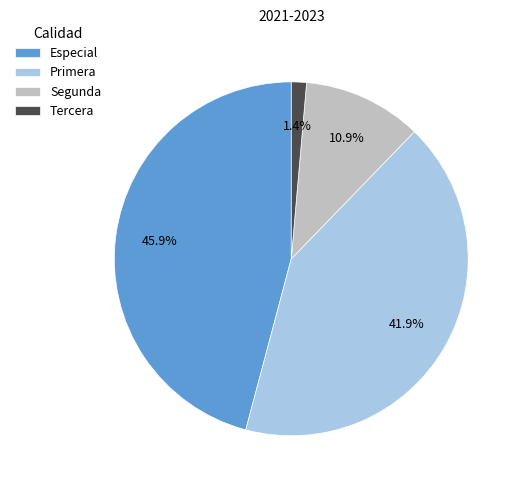

Is there a majority slice in this chart?

No